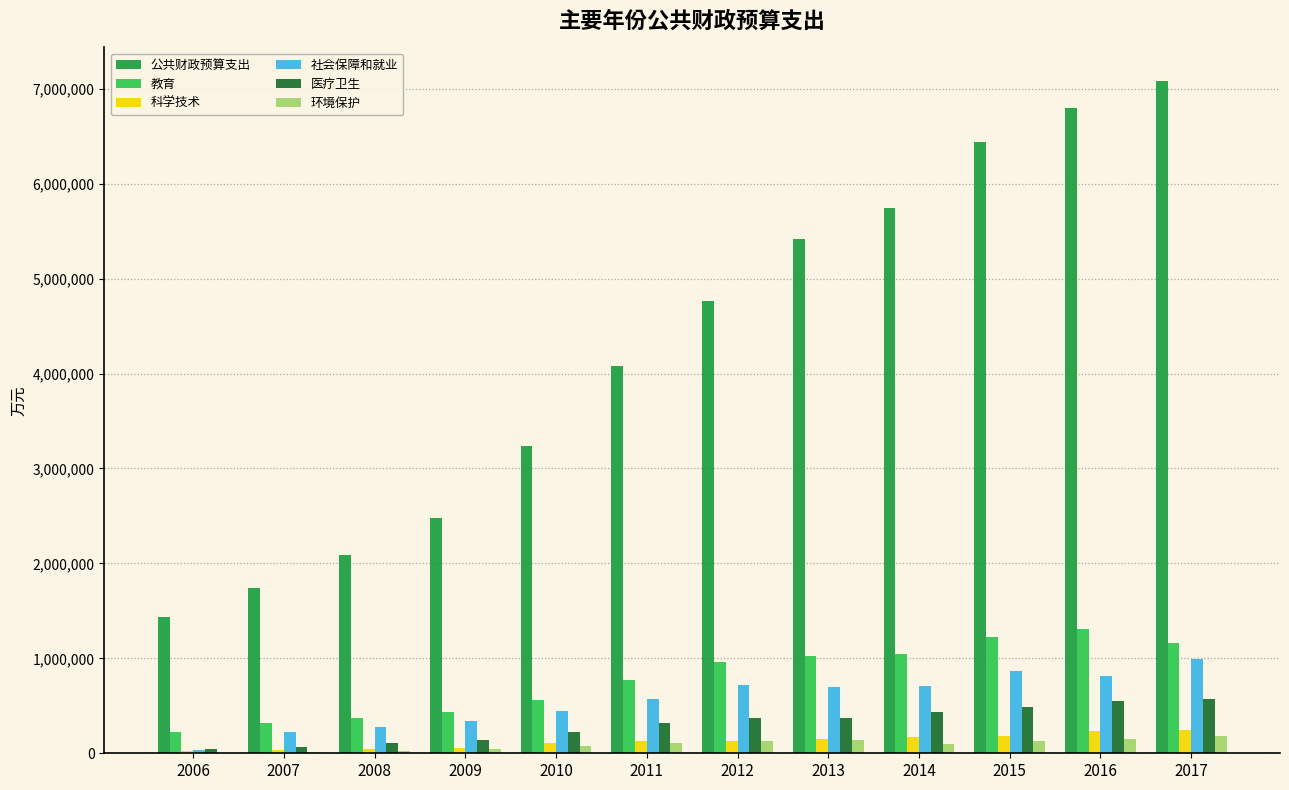

Which series changed the most between 2006 and 2012?

公共财政预算支出